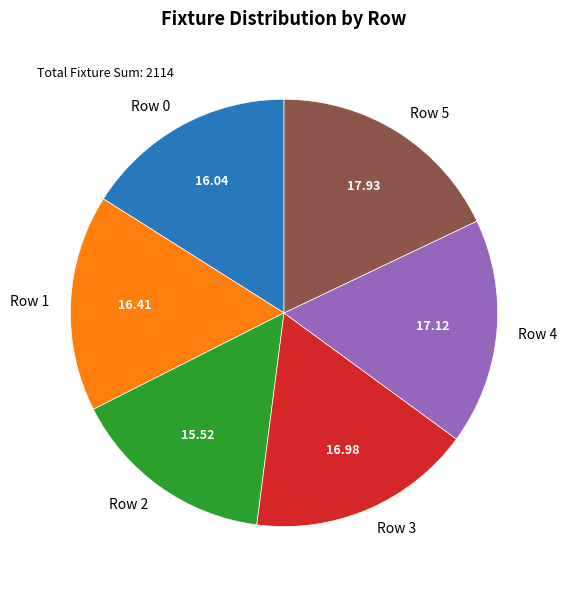

Does Row 2 account for over 50% of the chart?

No